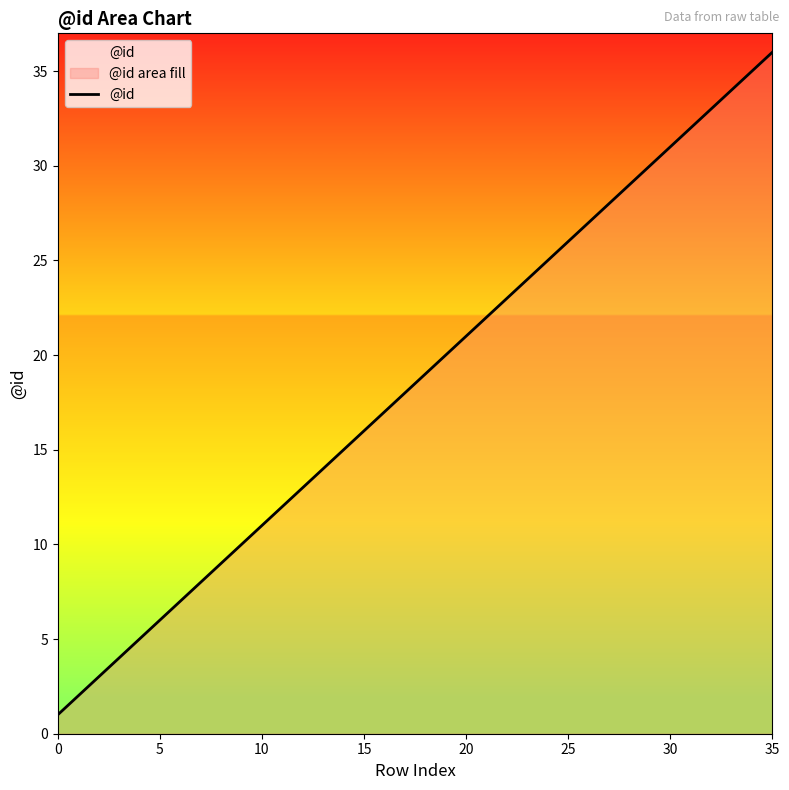

Reading right to left, list all the values displayed in this chart.

36	35	34	33	32	31	30	29	28	27	26	25	24	23	22	21	20	19	18	17	16	15	14	13	12	11	10	9	8	7	6	5	4	3	2	1